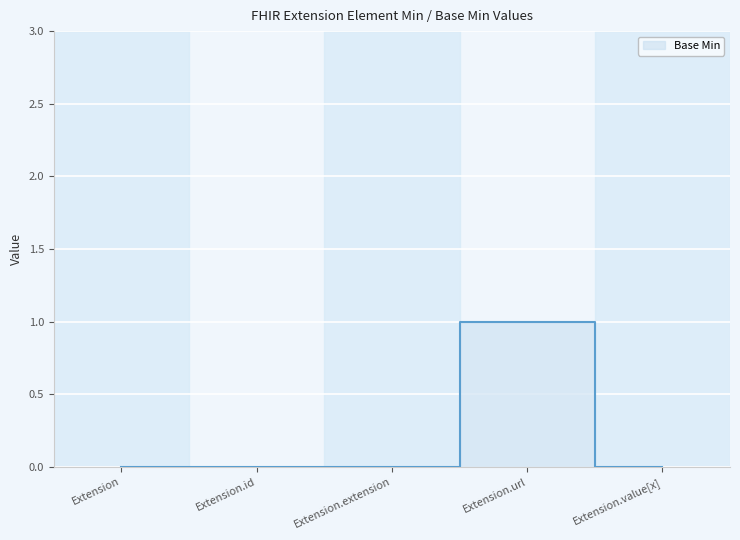

True or false: the data shows 0 at Extension.id.

True